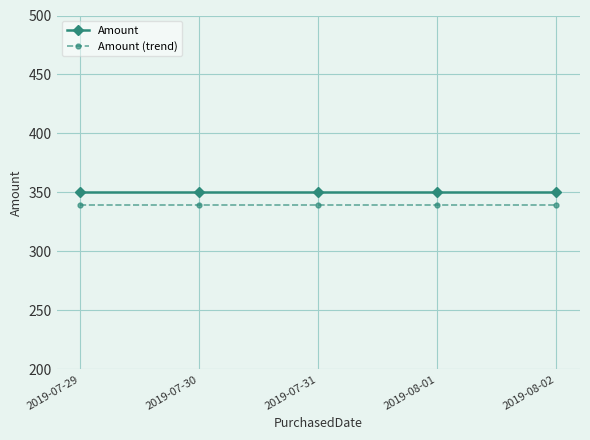

Which series has the largest total across all categories?

Amount